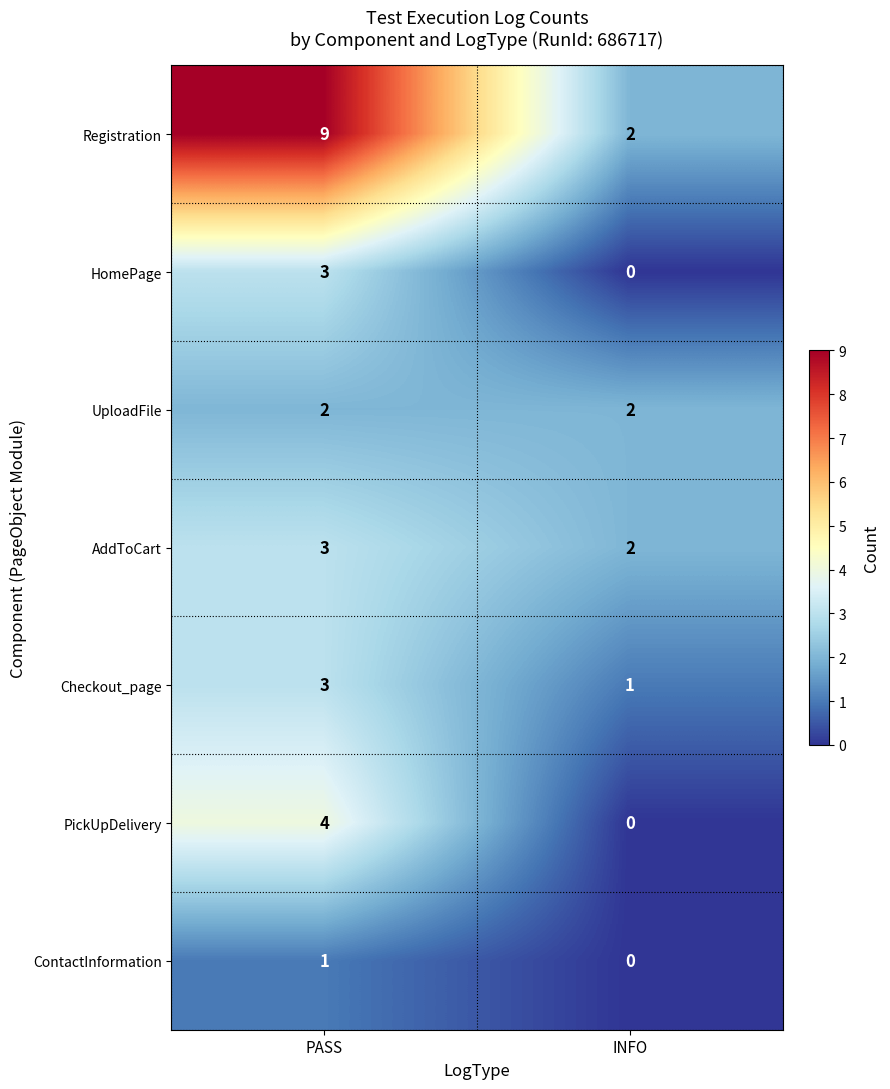

What value does the AddToCart series have at PASS?

3